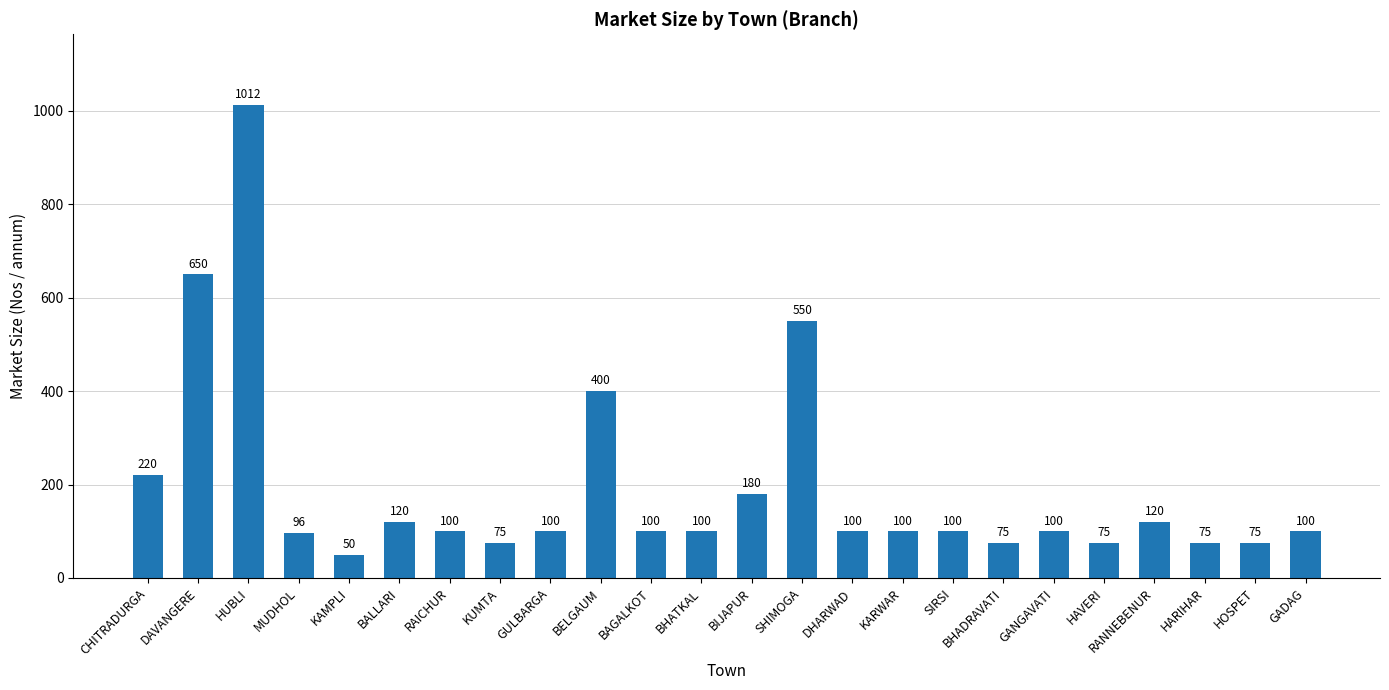

What is the change in value from HUBLI to GADAG?

-912